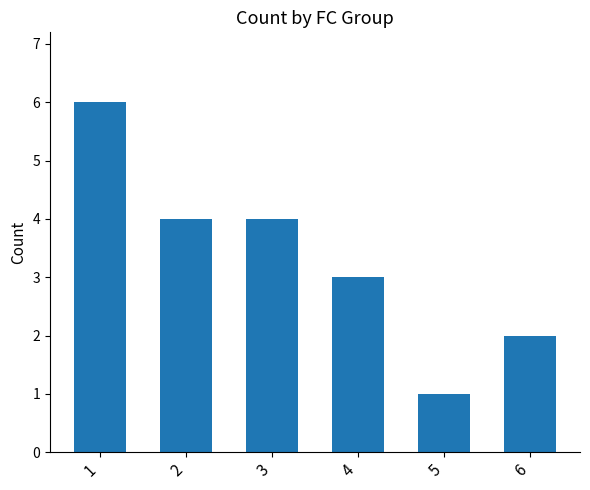

What is the difference between the maximum and minimum values?

5